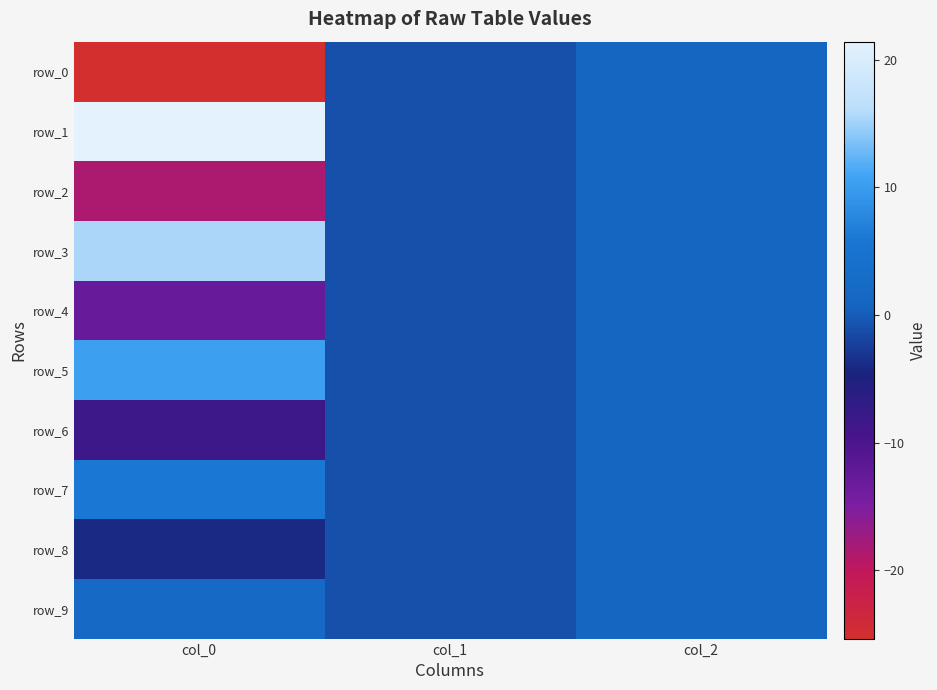

Reading left to right, transcribe all the data shown in this chart.

row_0: col_0=-25.3	col_1=-1.0	col_2=1.0
row_1: col_0=21.4	col_1=-1.0	col_2=1.0
row_2: col_0=-18.5	col_1=-1.0	col_2=1.0
row_3: col_0=15.4	col_1=-1.0	col_2=1.0
row_4: col_0=-12.9	col_1=-1.0	col_2=1.0
row_5: col_0=10.4	col_1=-1.0	col_2=1.0
row_6: col_0=-8.2	col_1=-1.0	col_2=1.0
row_7: col_0=6.0	col_1=-1.0	col_2=1.0
row_8: col_0=-4.0	col_1=-1.0	col_2=1.0
row_9: col_0=2.1	col_1=-1.0	col_2=1.0